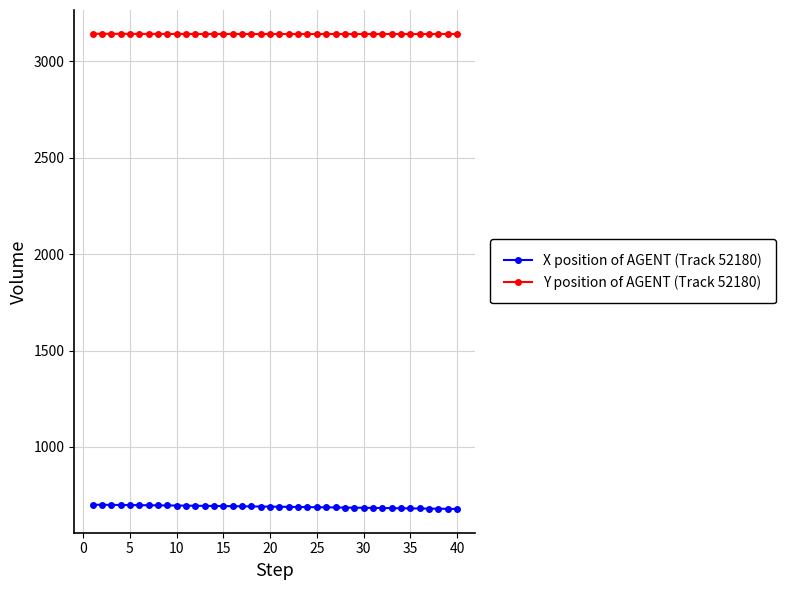

What is the highest value of the Y position of AGENT (Track 52180) series?

3143.4